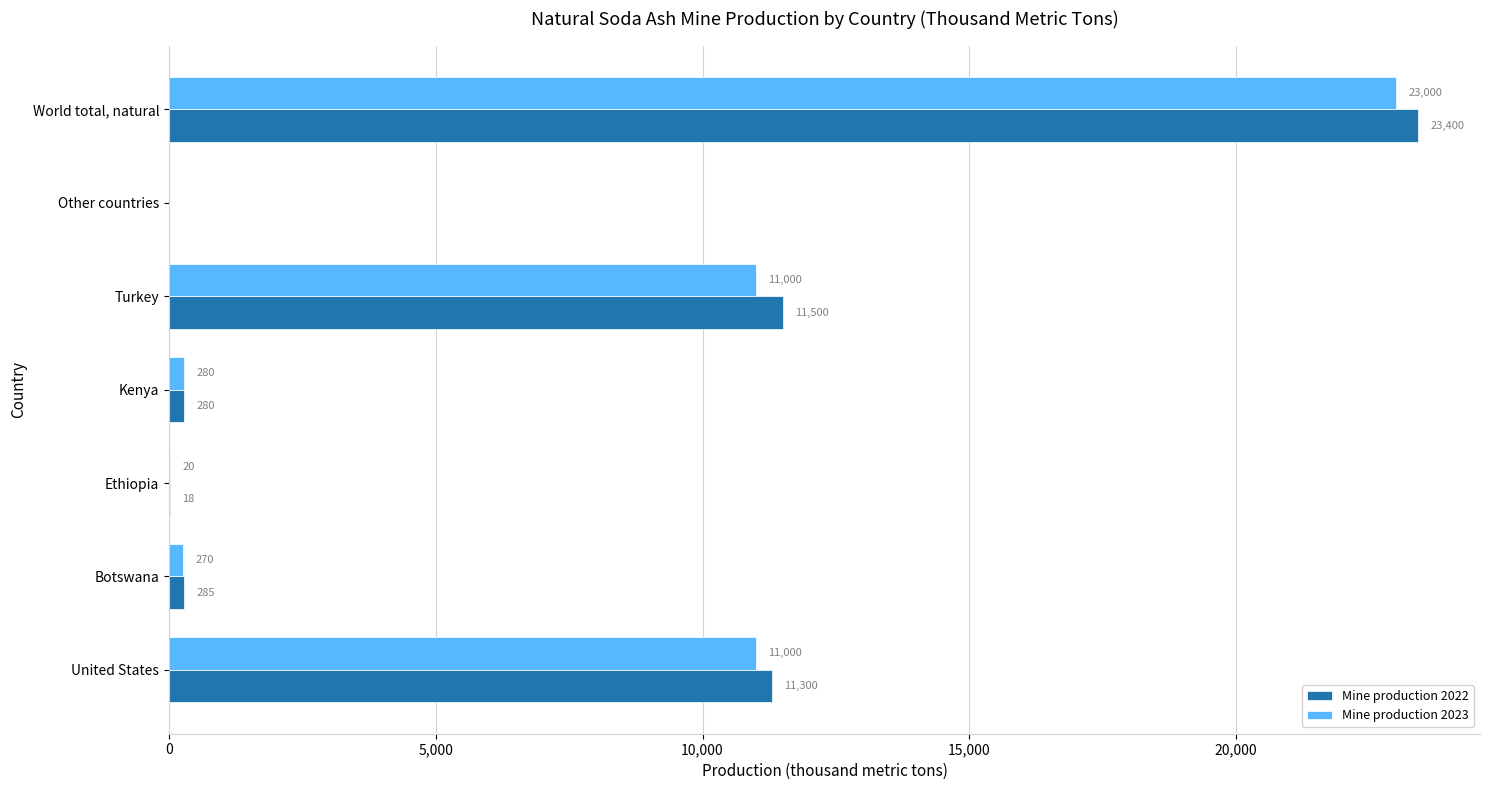

What is the sum of all Mine production 2022 values?

46783